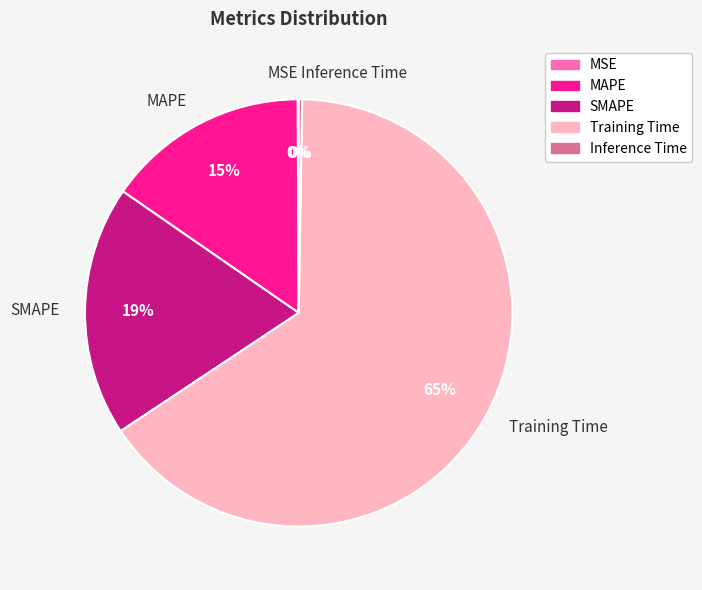

Do SMAPE and MAPE together represent more than half of the pie?

No